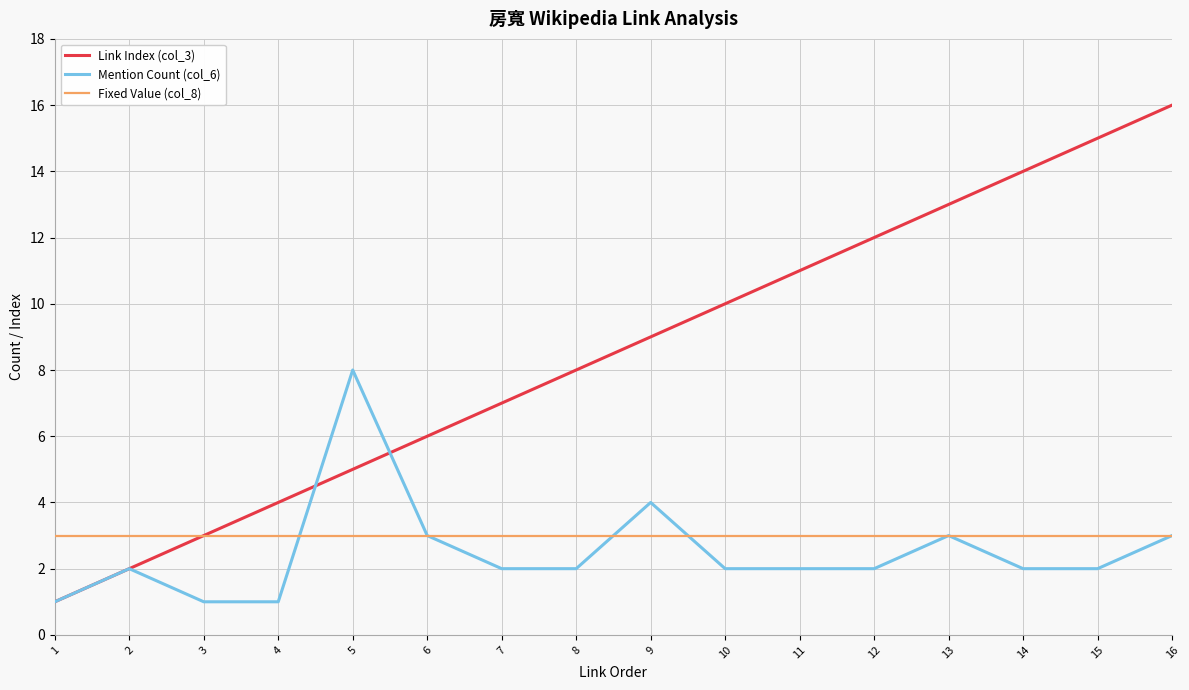

Reading left to right, transcribe all the data shown in this chart.

Link Index (col_3): 1	2	3	4	5	6	7	8	9	10	11	12	13	14	15	16
Mention Count (col_6): 1	2	1	1	8	3	2	2	4	2	2	2	3	2	2	3
Fixed Value (col_8): 3	3	3	3	3	3	3	3	3	3	3	3	3	3	3	3